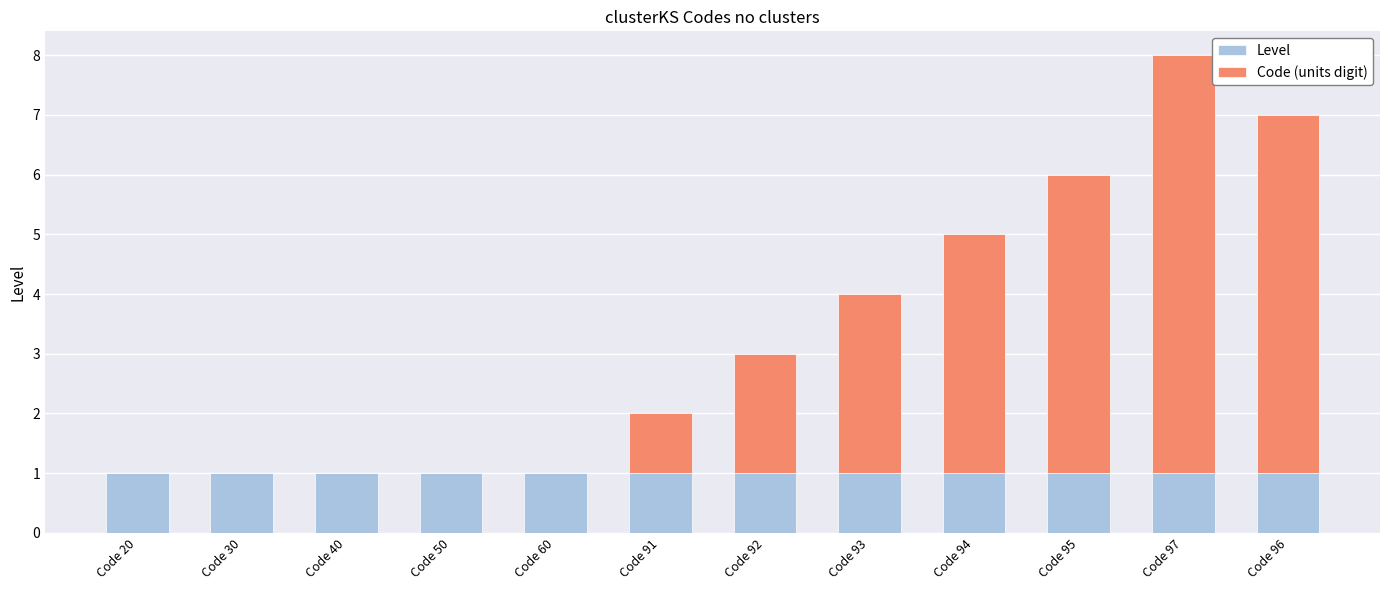

The value of Level at Code 94 is 0. True or false?

False